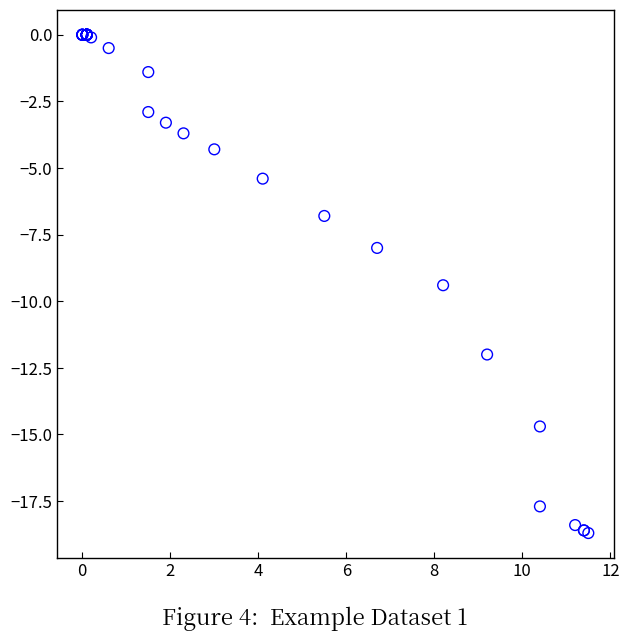

What Y value in the scatter plot is closest to -9?

-9.4